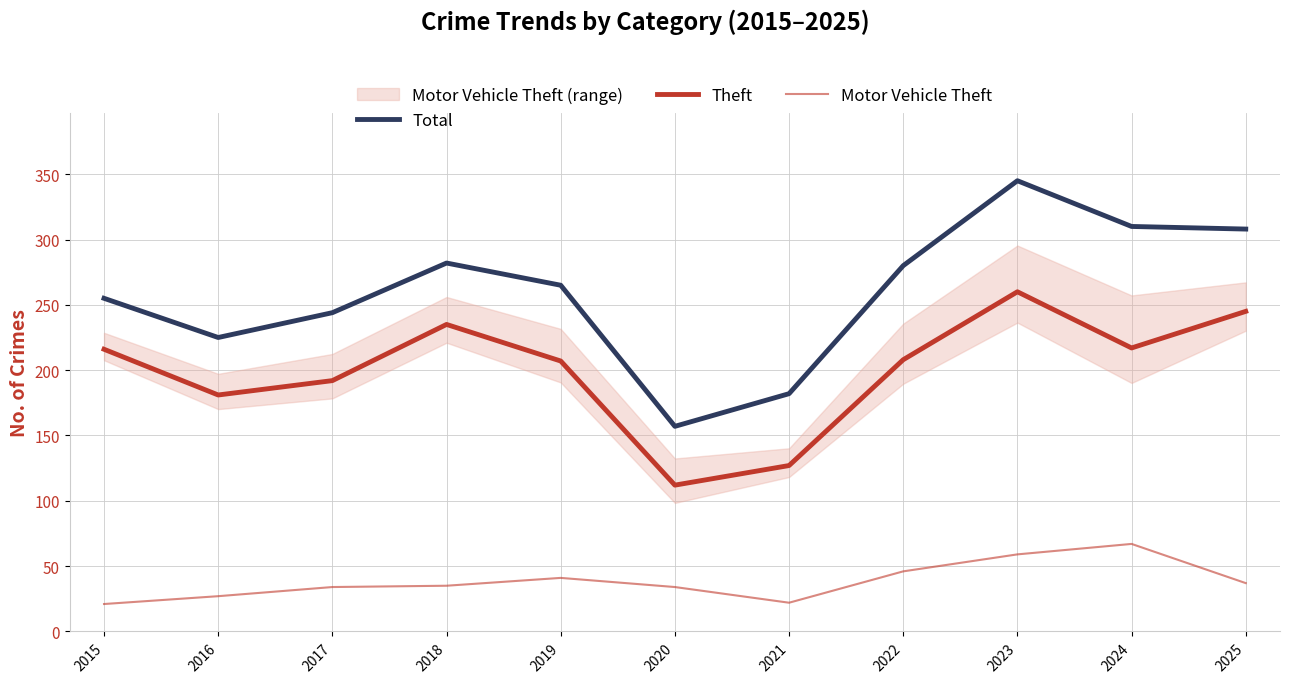

Between 2015 and 2018, which is larger?

2018